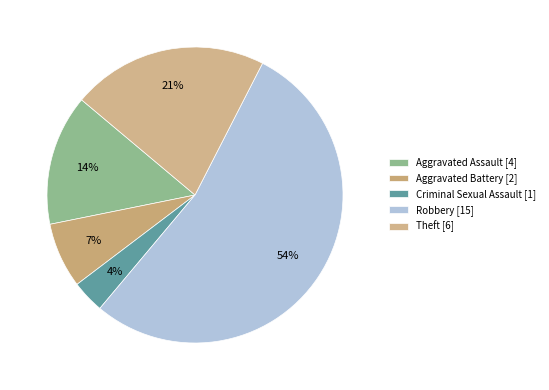

How many segments does this pie chart have?

5